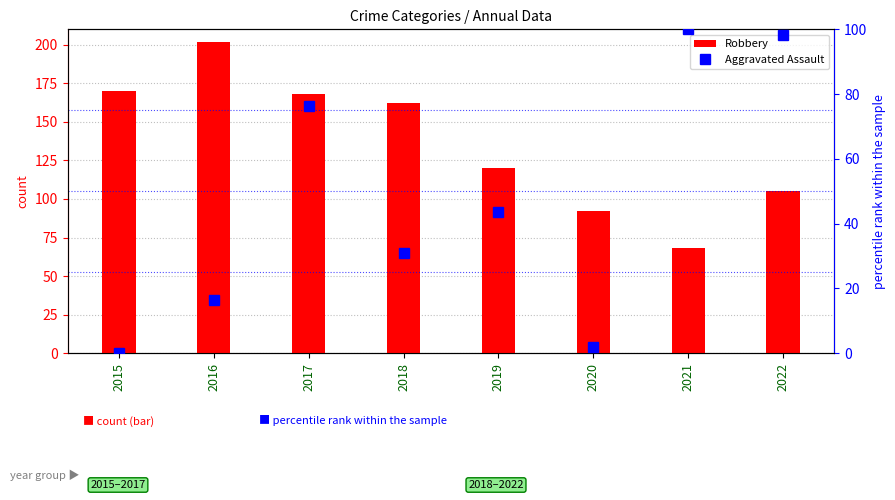

What is the difference between the second highest and minimum values in the Robbery series?

102.0